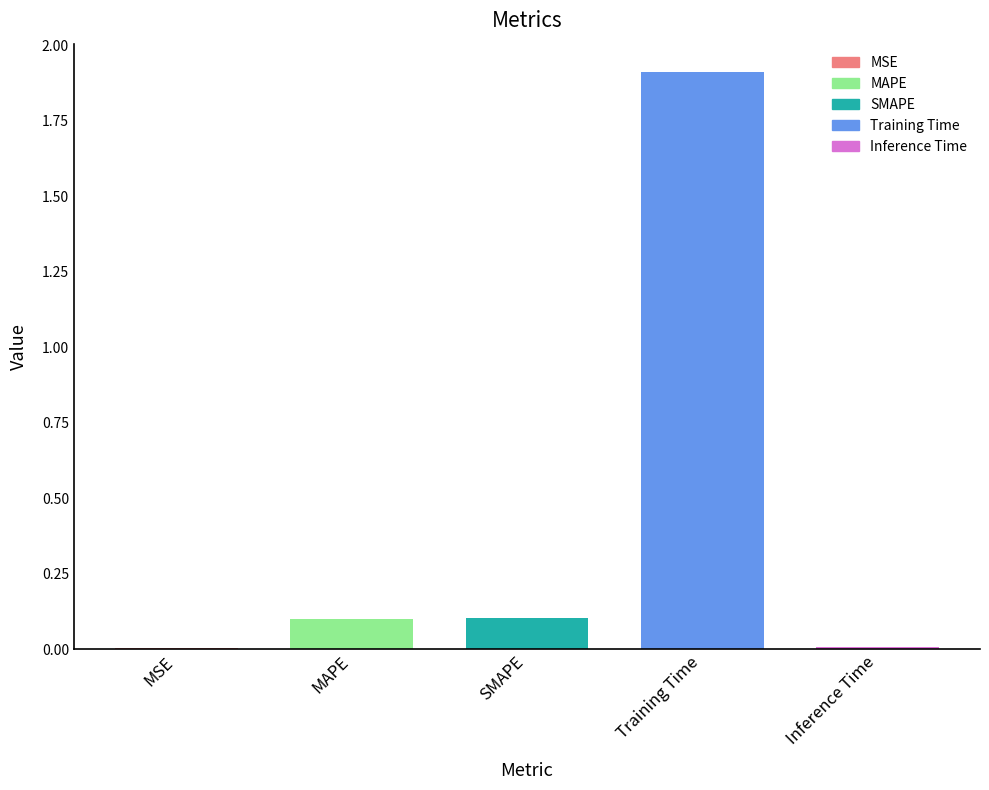

What is the difference between the maximum and minimum values?

1.9